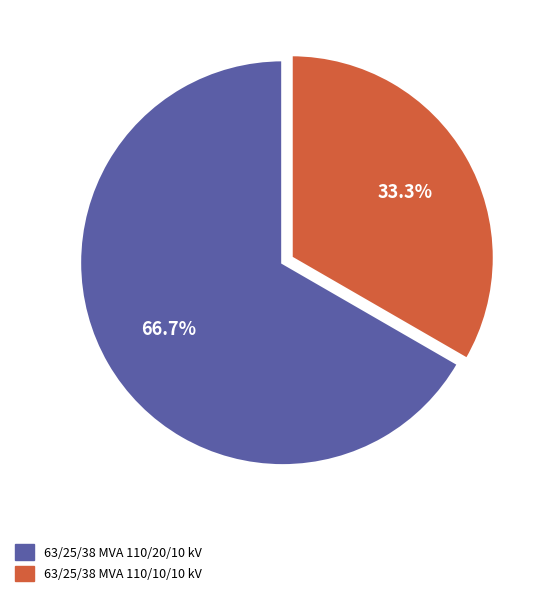

To the nearest percent, what percentage of the pie is 63/25/38 MVA 110/20/10 kV?

67%